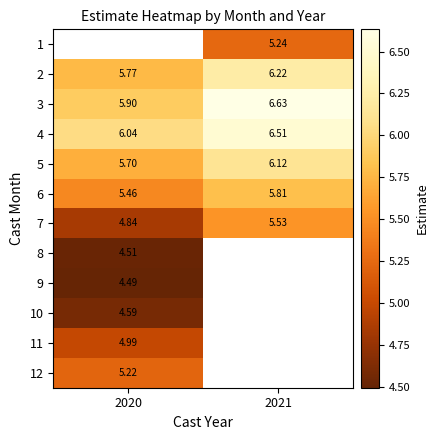

Is the value of 3 at 2020 greater than the value of 4 at 2020?

No